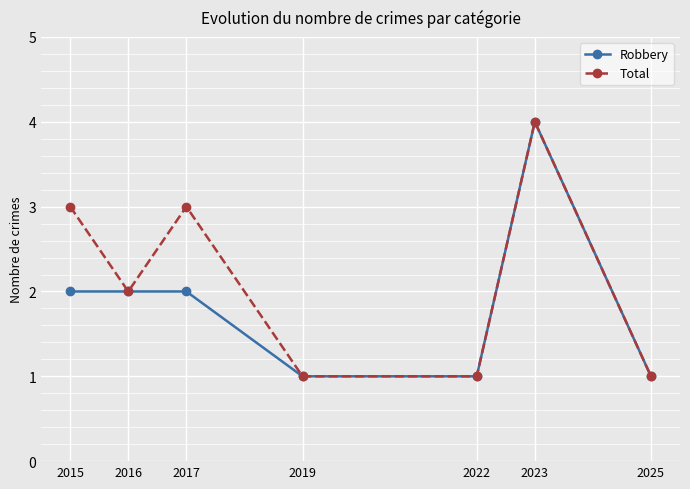

Which category has the highest value across all series?

2023